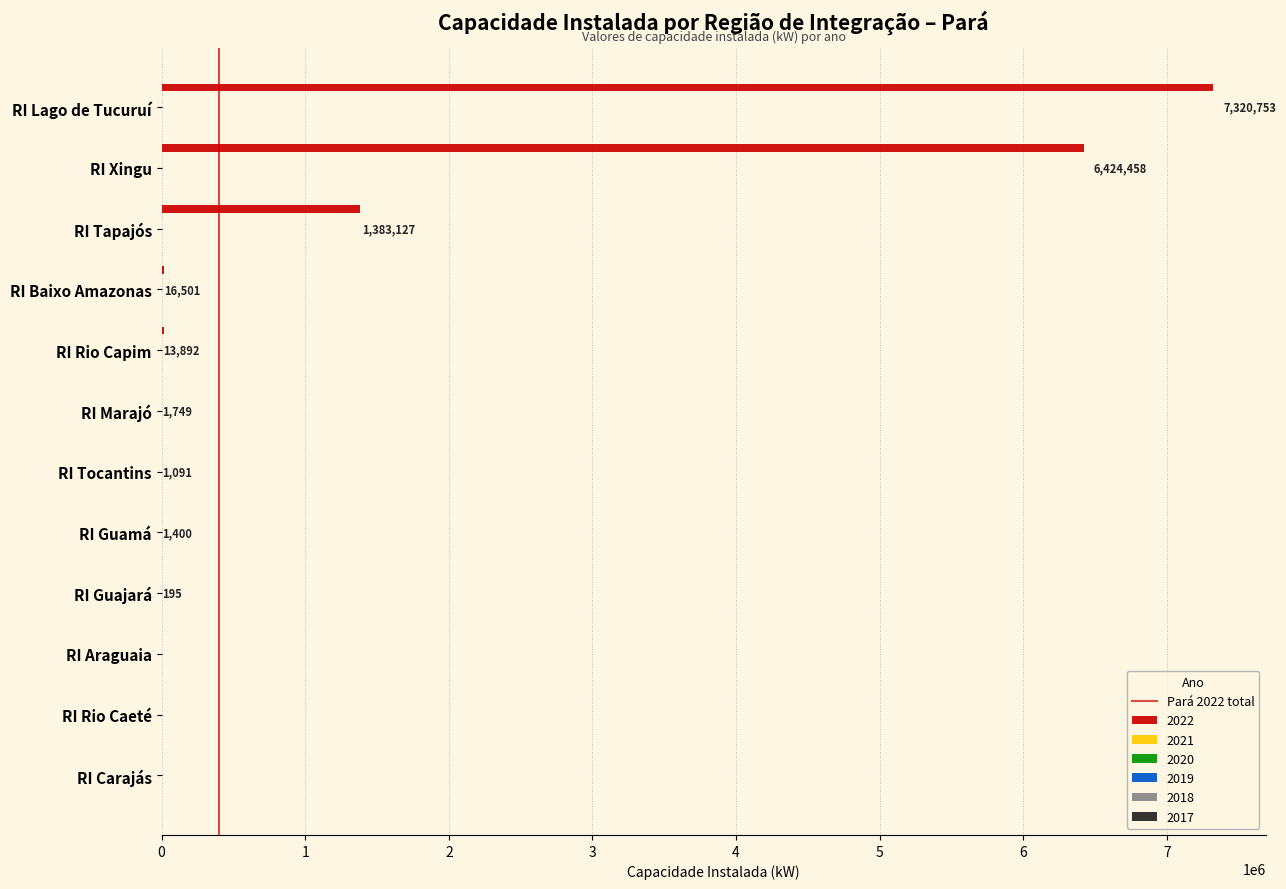

What is the greatest value displayed?

7320753.0